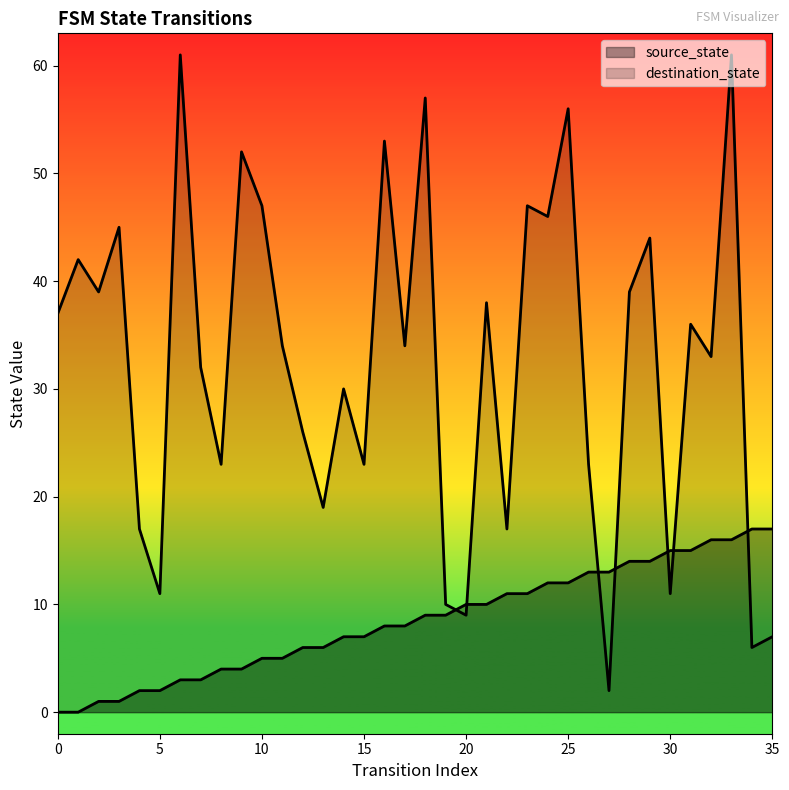

Does the chart display data point markers on the line(s)?

No